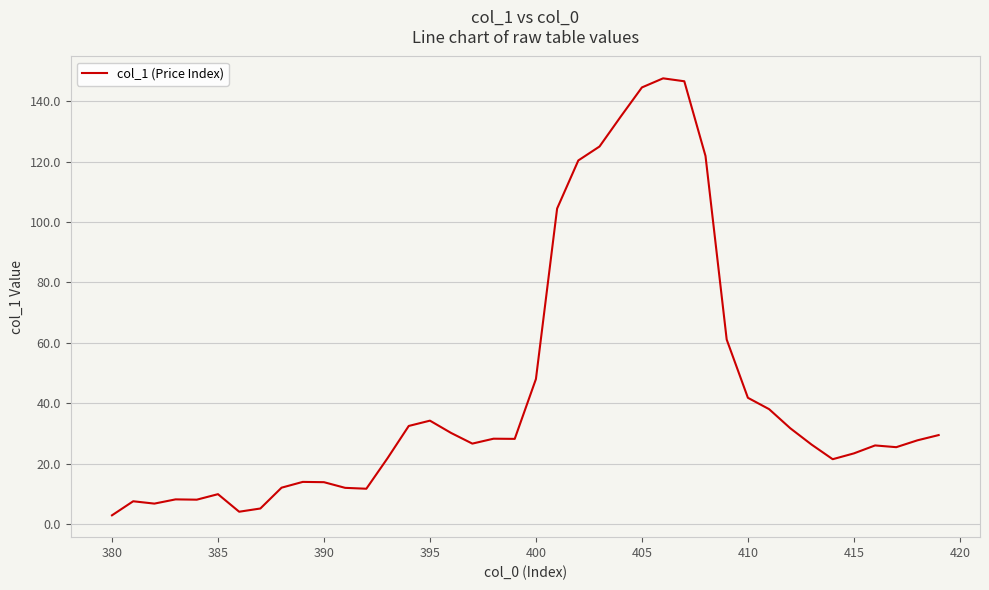

What is the difference between the maximum and minimum values?

144.5